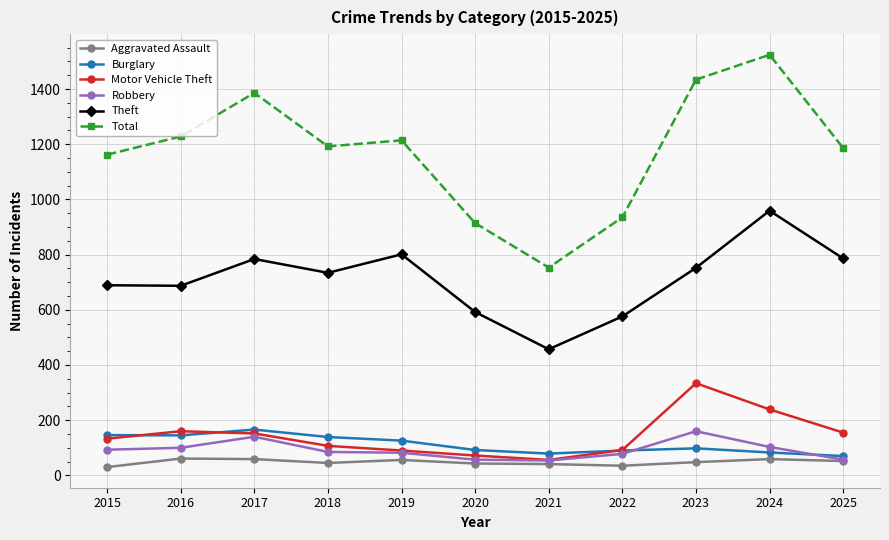

The value of Theft at 2022 is 576. True or false?

True